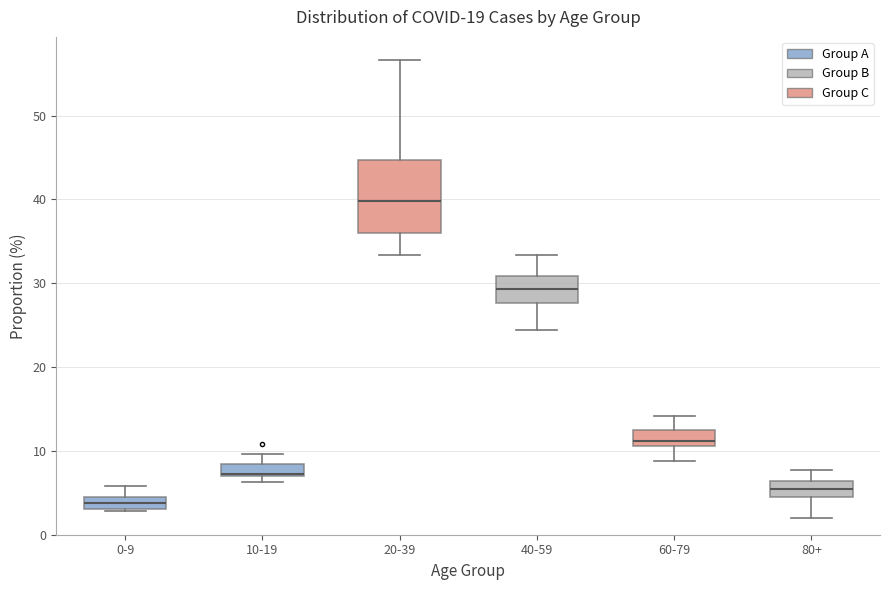

Which box is the tallest, from its lower edge to its upper edge?

20-39